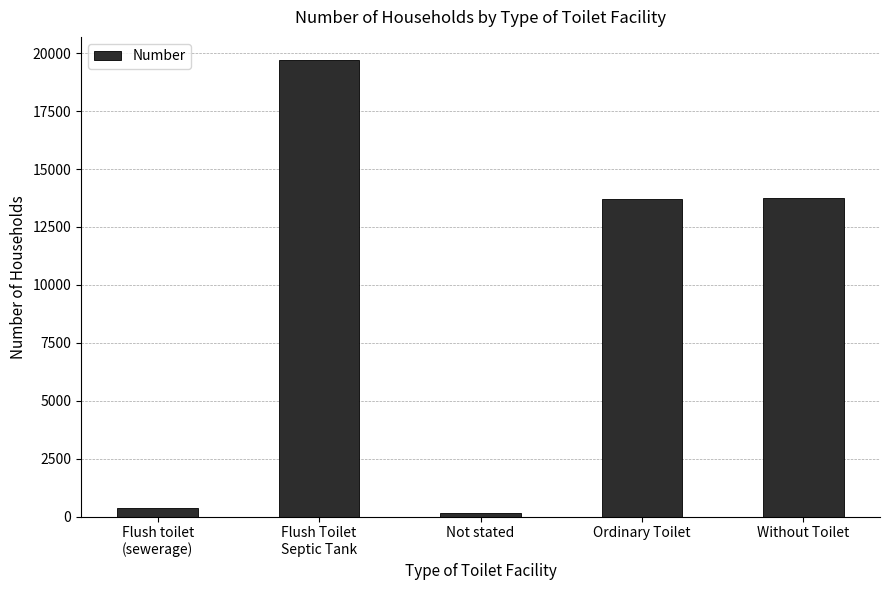

What is the sum of all values?

47716